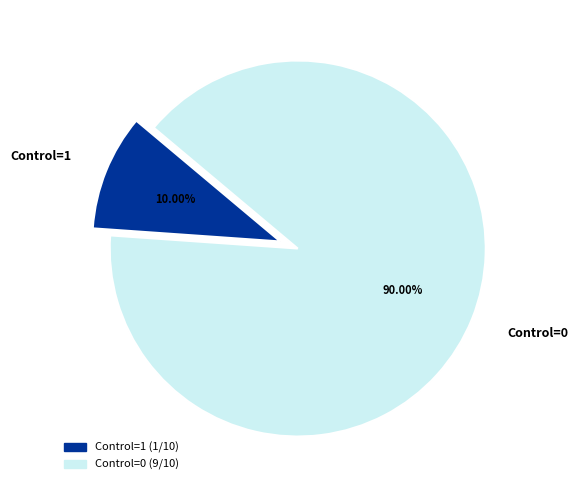

Is it true that Control=0 is 84% of the pie?

False